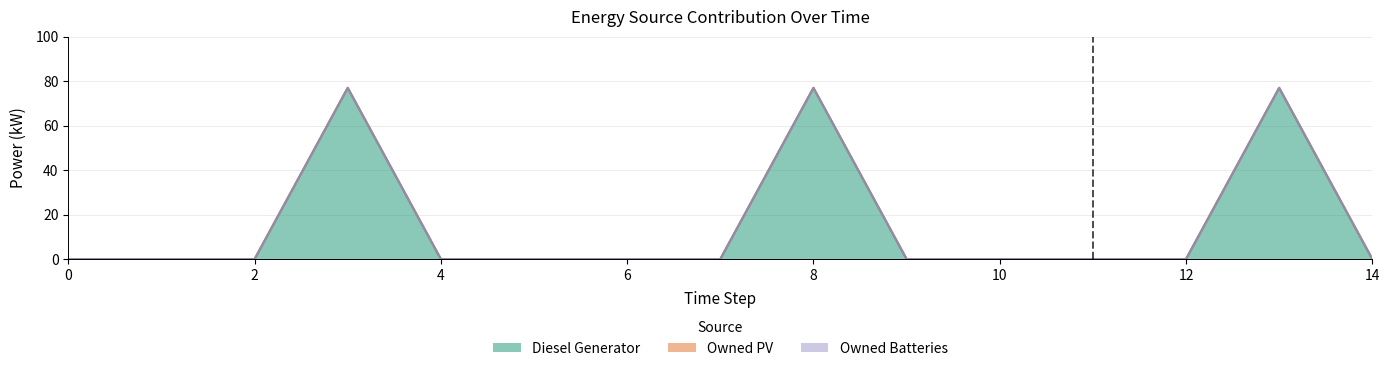

What is the greatest value displayed?

77